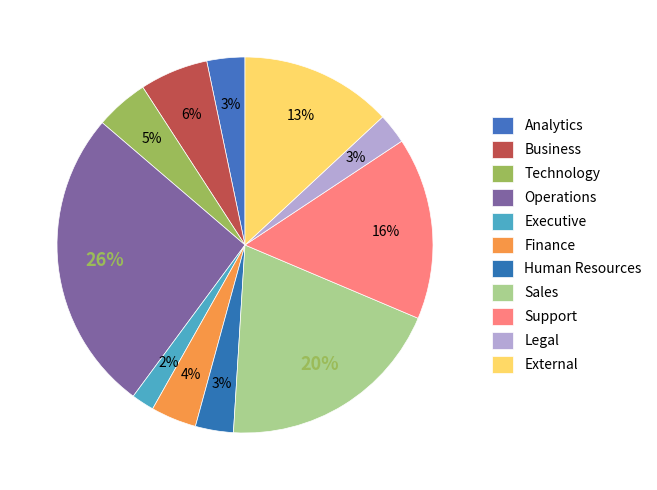

True or false: Finance accounts for 4% of the total.

True